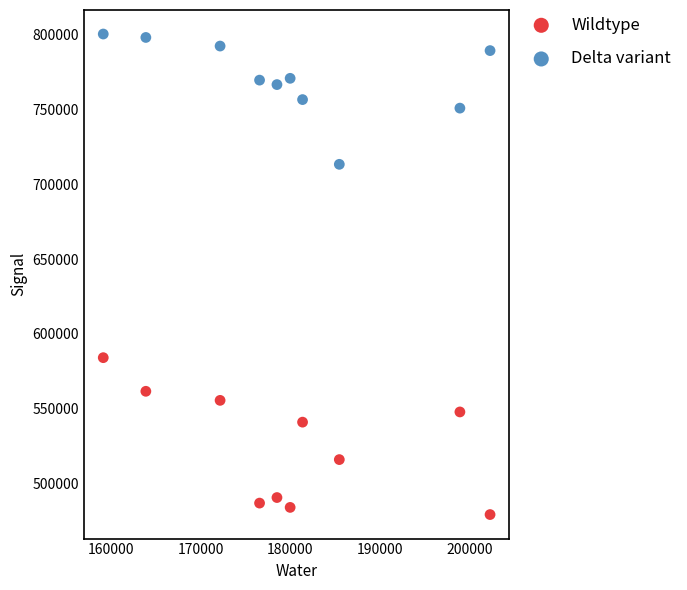

In the Wildtype series, what Y value is closest to 531608?

540947.4